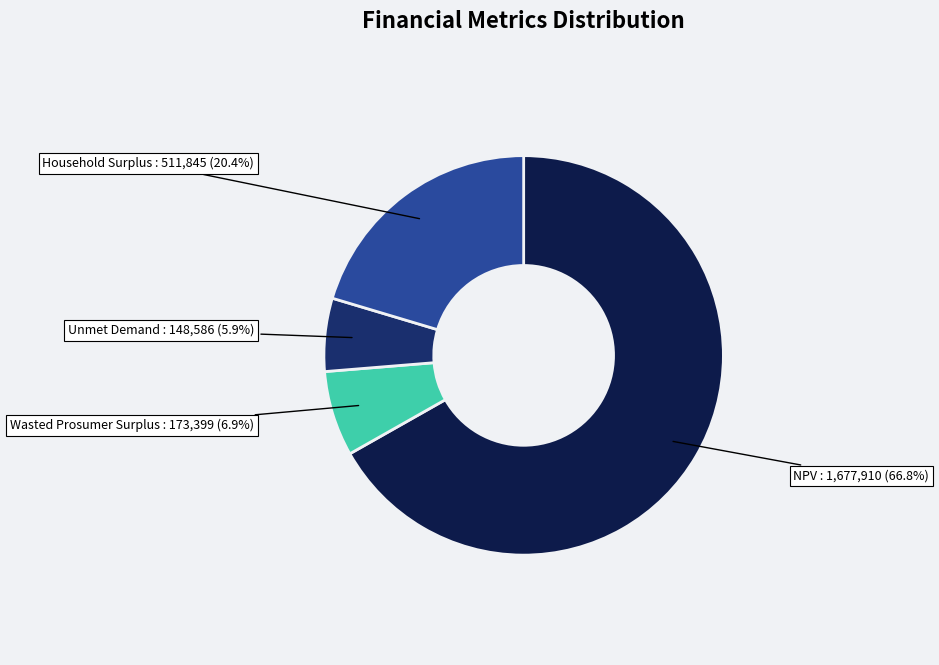

Is there any slice that represents more than half of the pie?

Yes